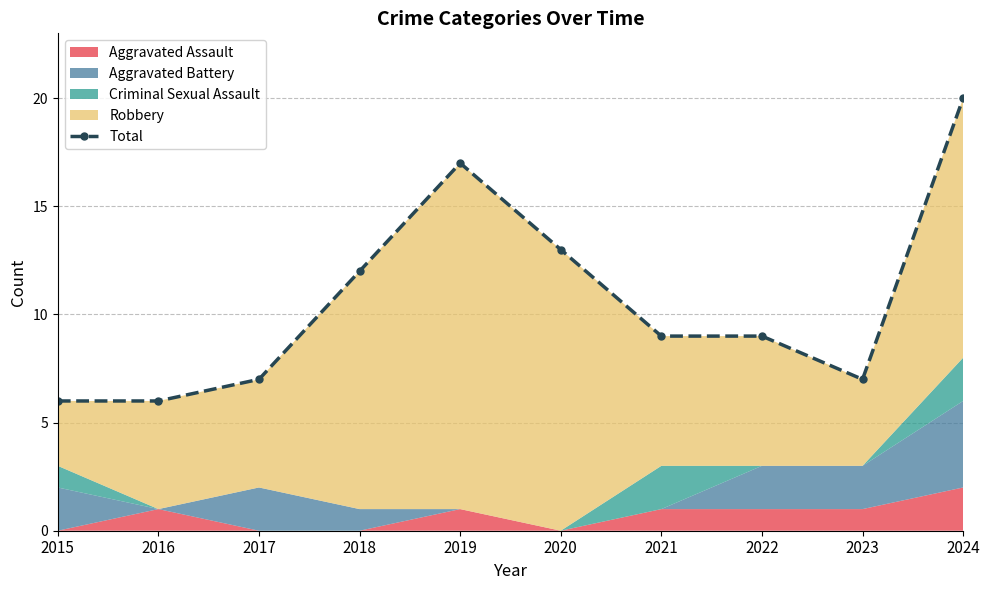

What is the sum of all values?

106